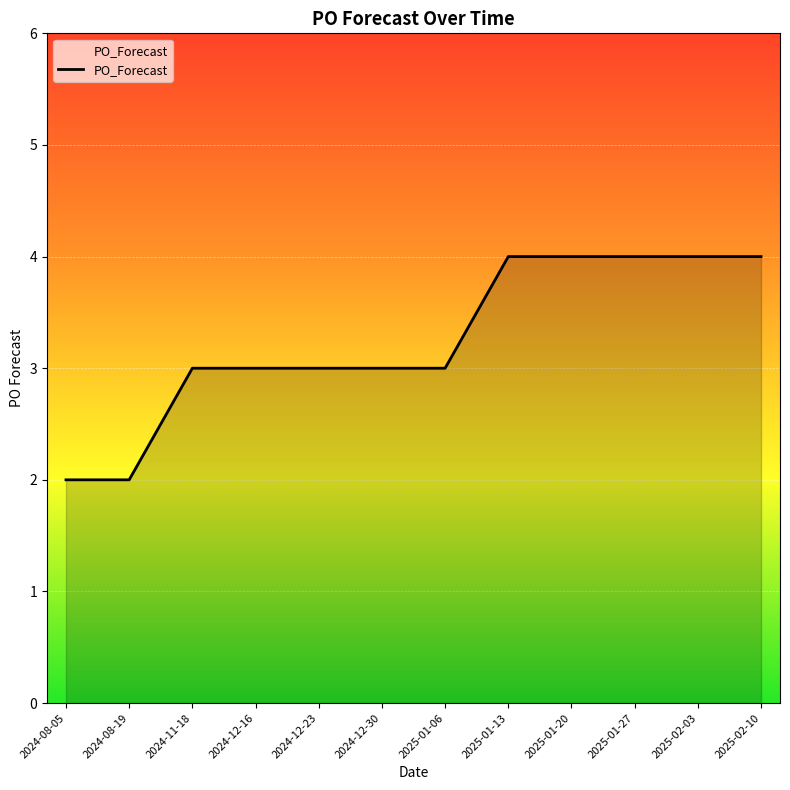

True or false: the data shows 3 at 2024-11-18.

True